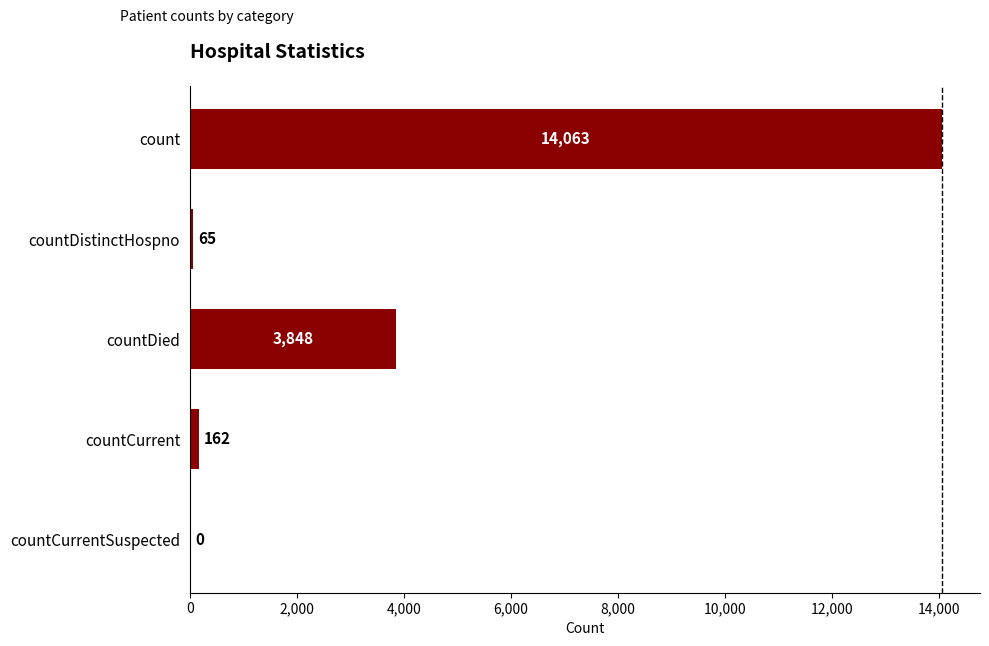

What value does the data have at count?

14063